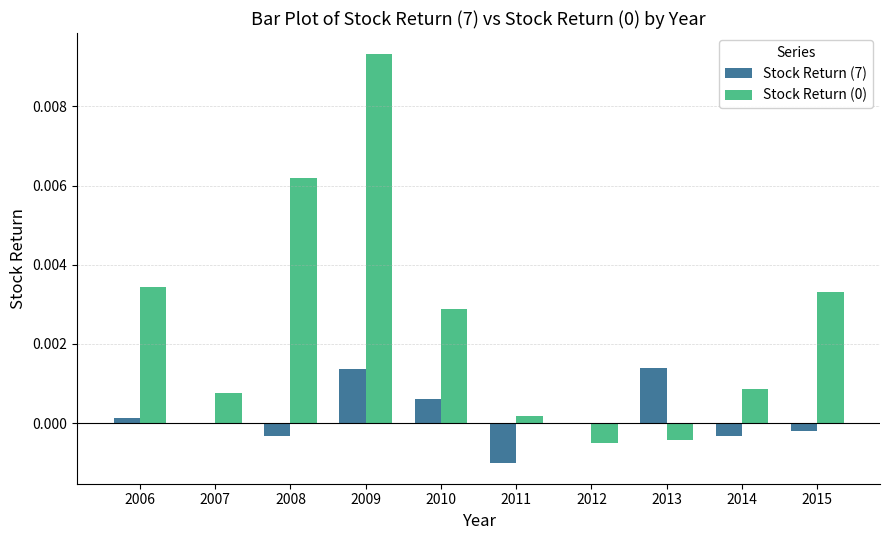

Is the value of Stock Return (0) at 2008 greater than the value of Stock Return (7) at 2006?

Yes